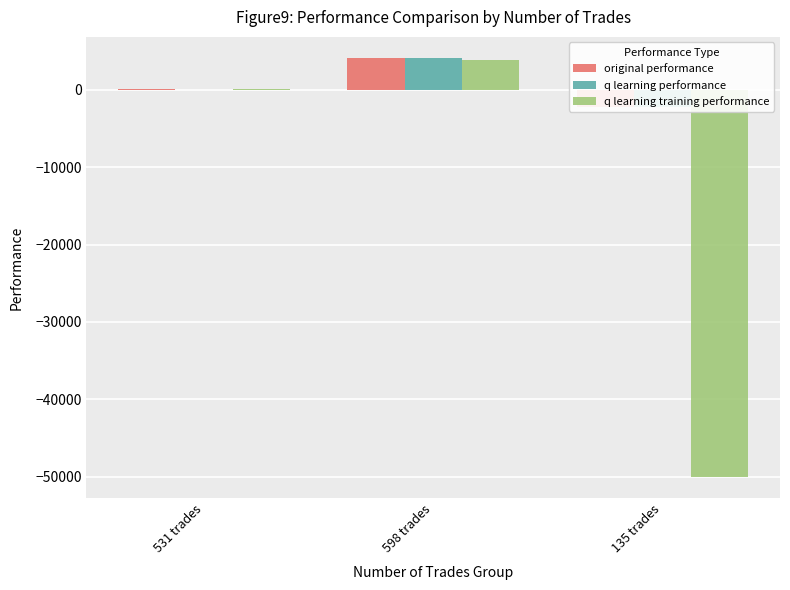

What is the smallest value displayed?

-50000.0